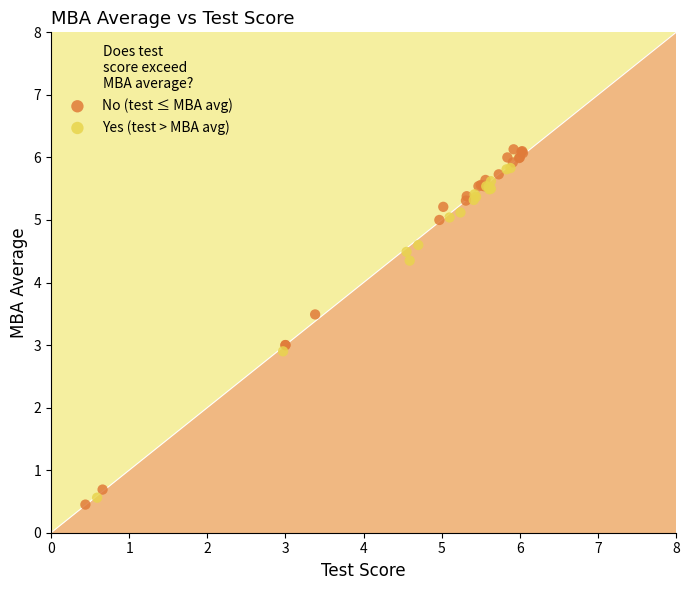

Which series has the largest Y range (max minus min)?

No (test ≤ MBA avg)